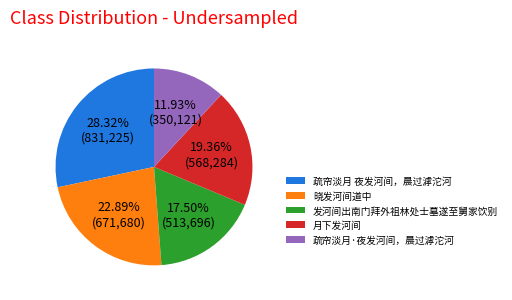

True or false: 月下发河间 accounts for 27% of the total.

False